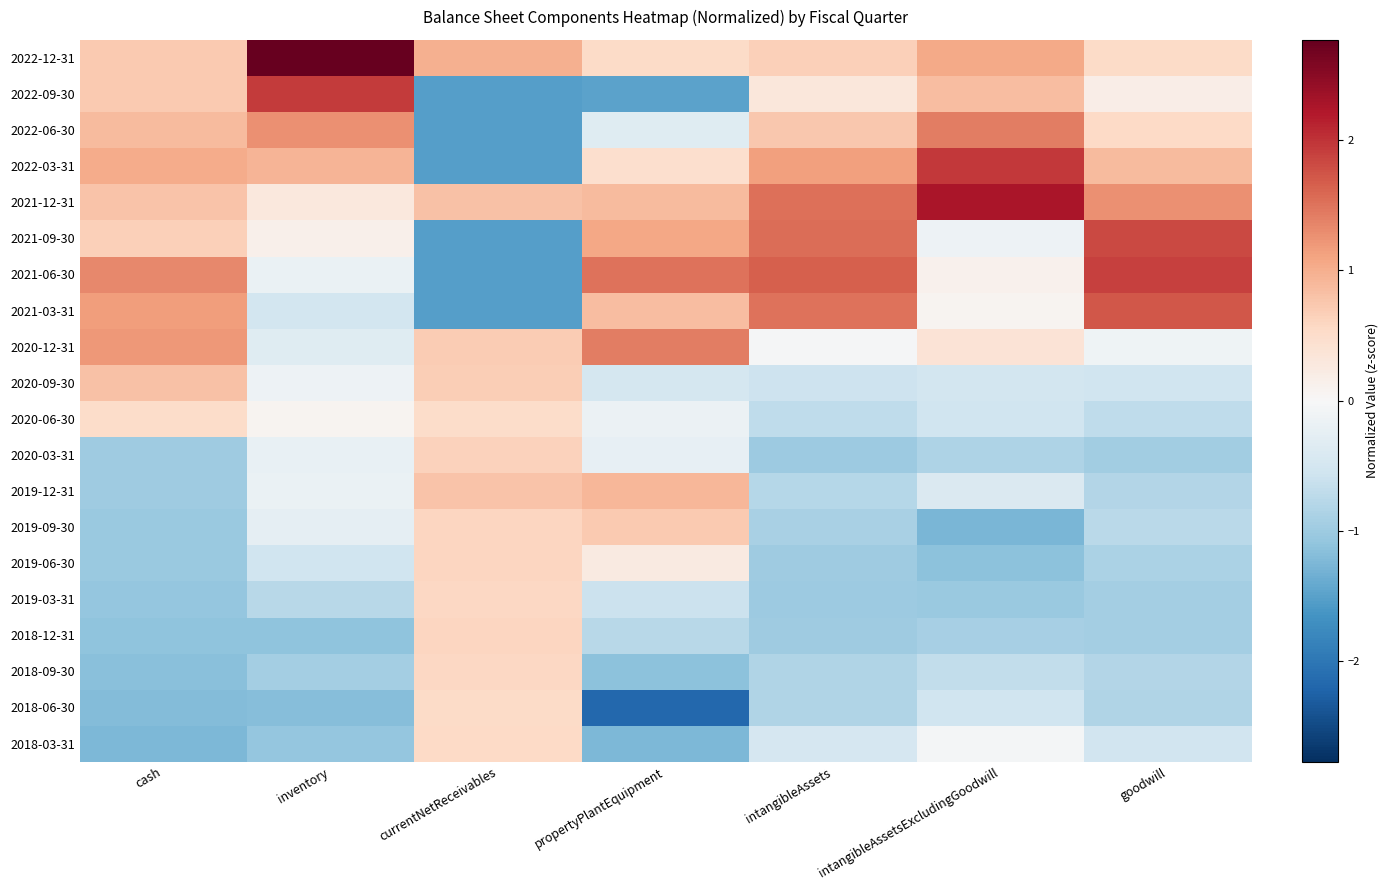

Reading left to right, what are all the values shown in this chart?

2022-12-31: cash=0.7	inventory=2.8	currentNetReceivables=1.0	propertyPlantEquipment=0.5	intangibleAssets=0.7	intangibleAssetsExcludingGoodwill=1.1	goodwill=0.5
2022-09-30: cash=0.7	inventory=1.9	currentNetReceivables=-1.5	propertyPlantEquipment=-1.5	intangibleAssets=0.3	intangibleAssetsExcludingGoodwill=0.9	goodwill=0.2
2022-06-30: cash=0.9	inventory=1.3	currentNetReceivables=-1.5	propertyPlantEquipment=-0.3	intangibleAssets=0.7	intangibleAssetsExcludingGoodwill=1.4	goodwill=0.5
2022-03-31: cash=1.0	inventory=0.9	currentNetReceivables=-1.5	propertyPlantEquipment=0.5	intangibleAssets=1.1	intangibleAssetsExcludingGoodwill=2.0	goodwill=0.9
2021-12-31: cash=0.8	inventory=0.3	currentNetReceivables=0.8	propertyPlantEquipment=0.9	intangibleAssets=1.5	intangibleAssetsExcludingGoodwill=2.3	goodwill=1.3
2021-09-30: cash=0.7	inventory=0.1	currentNetReceivables=-1.5	propertyPlantEquipment=1.1	intangibleAssets=1.6	intangibleAssetsExcludingGoodwill=-0.1	goodwill=1.8
2021-06-30: cash=1.3	inventory=-0.2	currentNetReceivables=-1.5	propertyPlantEquipment=1.5	intangibleAssets=1.7	intangibleAssetsExcludingGoodwill=0.1	goodwill=1.9
2021-03-31: cash=1.2	inventory=-0.5	currentNetReceivables=-1.5	propertyPlantEquipment=0.9	intangibleAssets=1.5	intangibleAssetsExcludingGoodwill=0.1	goodwill=1.7
2020-12-31: cash=1.2	inventory=-0.3	currentNetReceivables=0.7	propertyPlantEquipment=1.4	intangibleAssets=-0.0	intangibleAssetsExcludingGoodwill=0.4	goodwill=-0.1
2020-09-30: cash=0.8	inventory=-0.1	currentNetReceivables=0.7	propertyPlantEquipment=-0.5	intangibleAssets=-0.6	intangibleAssetsExcludingGoodwill=-0.5	goodwill=-0.6
2020-06-30: cash=0.5	inventory=0.1	currentNetReceivables=0.5	propertyPlantEquipment=-0.2	intangibleAssets=-0.7	intangibleAssetsExcludingGoodwill=-0.5	goodwill=-0.7
2020-03-31: cash=-1.0	inventory=-0.2	currentNetReceivables=0.6	propertyPlantEquipment=-0.2	intangibleAssets=-1.0	intangibleAssetsExcludingGoodwill=-0.9	goodwill=-1.0
2019-12-31: cash=-1.0	inventory=-0.2	currentNetReceivables=0.8	propertyPlantEquipment=0.9	intangibleAssets=-0.8	intangibleAssetsExcludingGoodwill=-0.4	goodwill=-0.8
2019-09-30: cash=-1.0	inventory=-0.3	currentNetReceivables=0.6	propertyPlantEquipment=0.7	intangibleAssets=-0.9	intangibleAssetsExcludingGoodwill=-1.3	goodwill=-0.7
2019-06-30: cash=-1.0	inventory=-0.6	currentNetReceivables=0.6	propertyPlantEquipment=0.2	intangibleAssets=-1.0	intangibleAssetsExcludingGoodwill=-1.1	goodwill=-0.9
2019-03-31: cash=-1.1	inventory=-0.8	currentNetReceivables=0.6	propertyPlantEquipment=-0.6	intangibleAssets=-1.0	intangibleAssetsExcludingGoodwill=-1.0	goodwill=-0.9
2018-12-31: cash=-1.1	inventory=-1.1	currentNetReceivables=0.6	propertyPlantEquipment=-0.8	intangibleAssets=-1.0	intangibleAssetsExcludingGoodwill=-0.9	goodwill=-0.9
2018-09-30: cash=-1.2	inventory=-0.9	currentNetReceivables=0.6	propertyPlantEquipment=-1.1	intangibleAssets=-0.8	intangibleAssetsExcludingGoodwill=-0.7	goodwill=-0.8
2018-06-30: cash=-1.2	inventory=-1.2	currentNetReceivables=0.5	propertyPlantEquipment=-2.2	intangibleAssets=-0.8	intangibleAssetsExcludingGoodwill=-0.5	goodwill=-0.8
2018-03-31: cash=-1.2	inventory=-1.1	currentNetReceivables=0.6	propertyPlantEquipment=-1.3	intangibleAssets=-0.5	intangibleAssetsExcludingGoodwill=-0.0	goodwill=-0.5